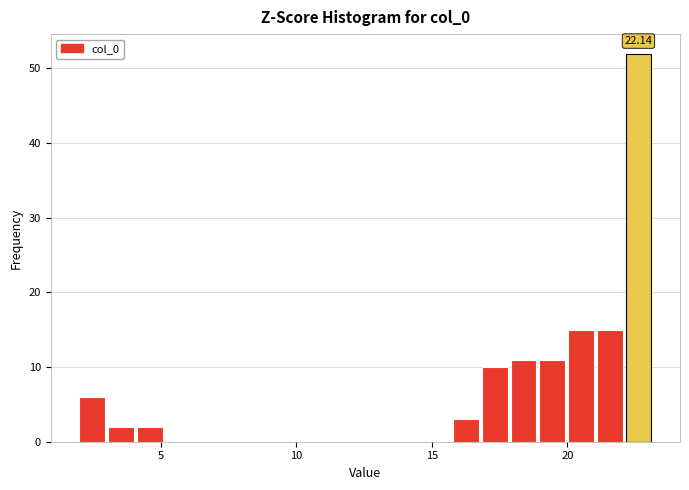

Read against the x-axis, roughly where is the centre of the tallest bar?

22.5